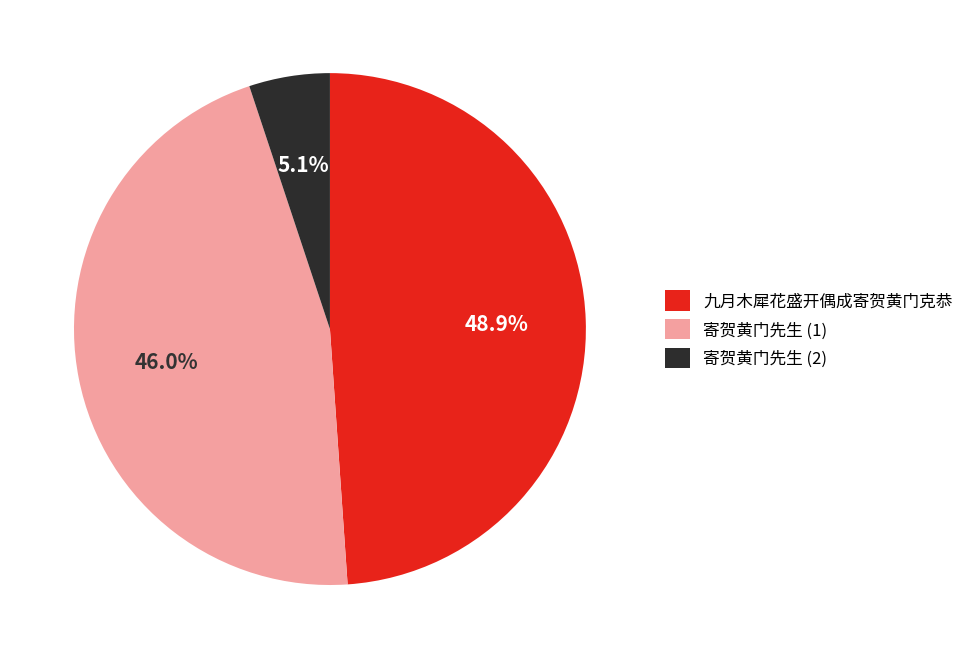

Rank the categories by value from lowest to highest.

寄贺黄门先生 (2), 寄贺黄门先生 (1), 九月木犀花盛开偶成寄贺黄门克恭